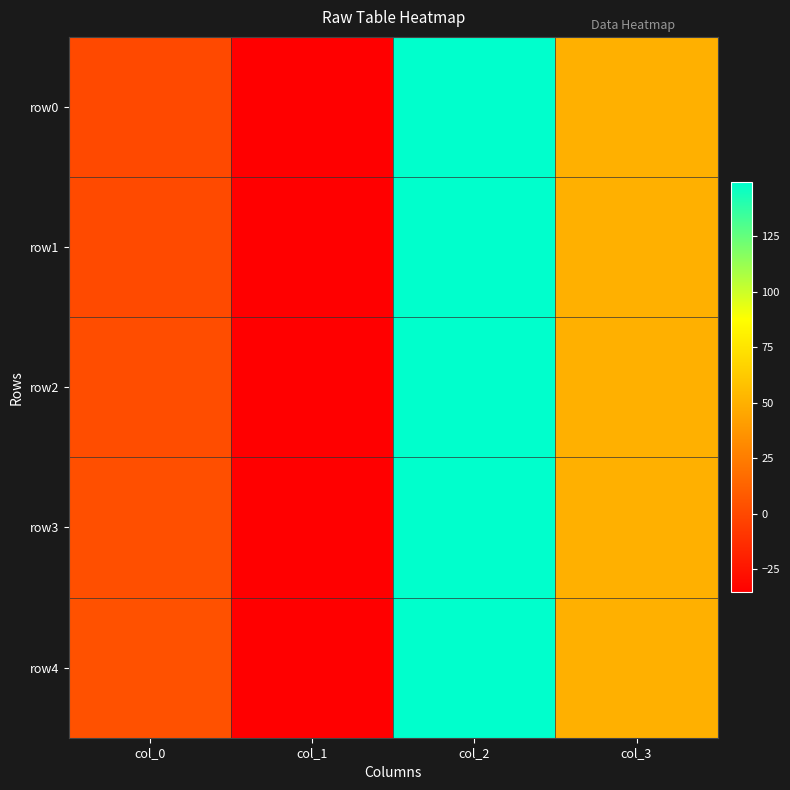

Which series has the largest range (max minus min)?

row3